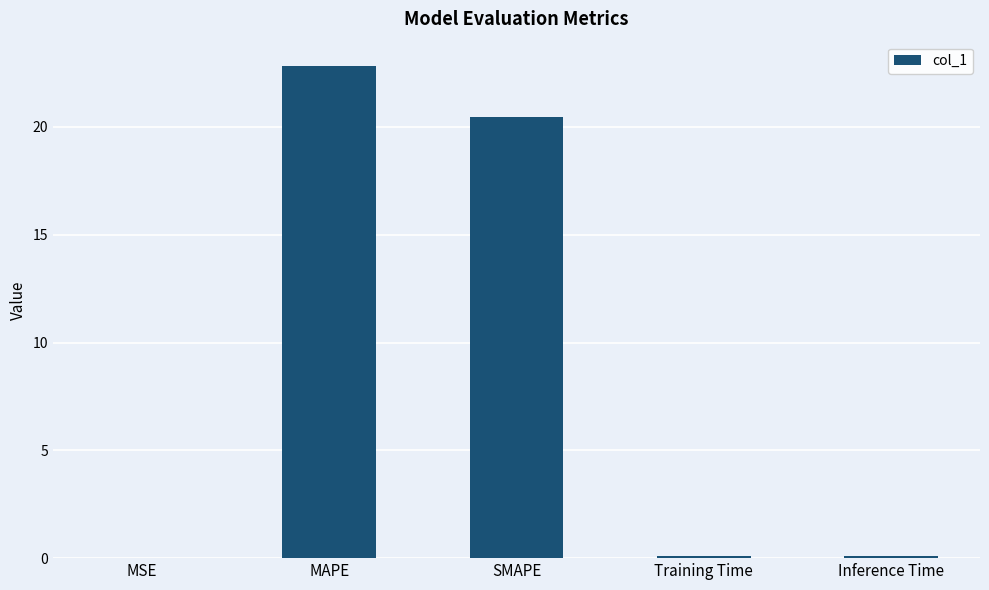

Between SMAPE and MAPE, which is larger?

MAPE